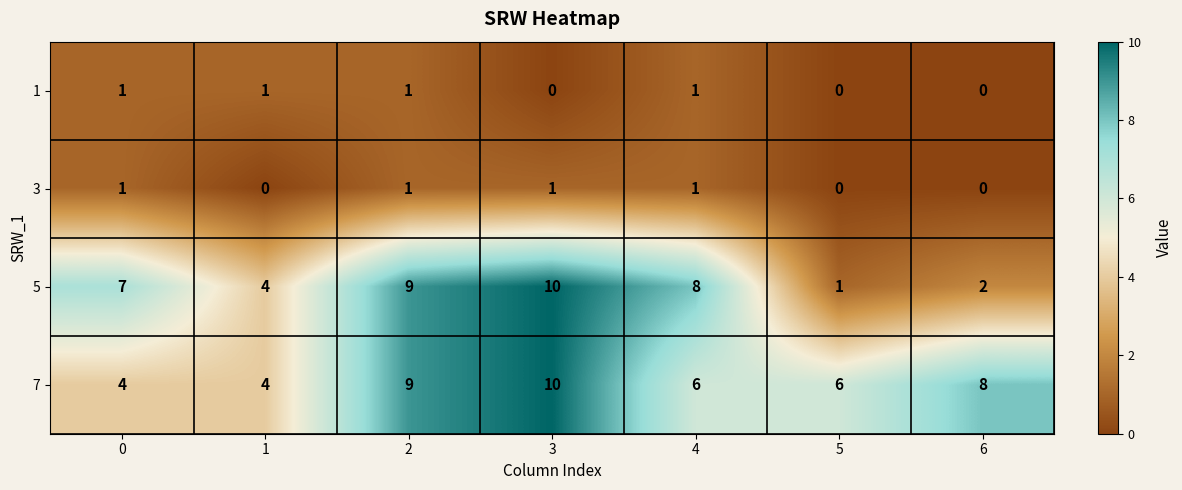

Count the 1 values in the range 0 to 1.

7